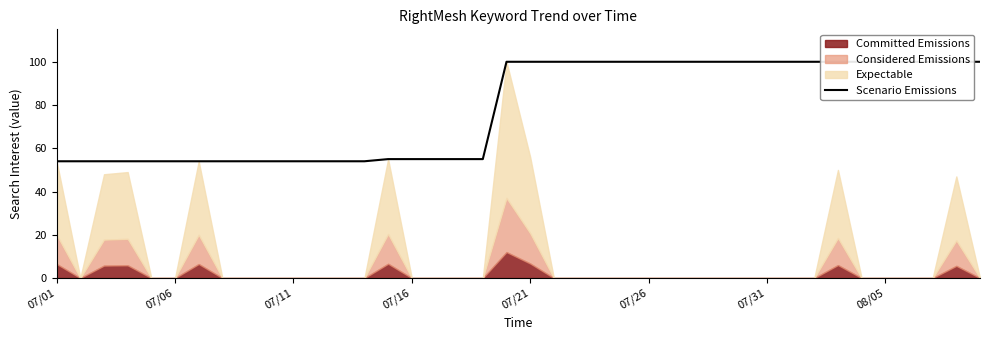

Approximately how many times larger is the value at 13 compared to 25?

0.5